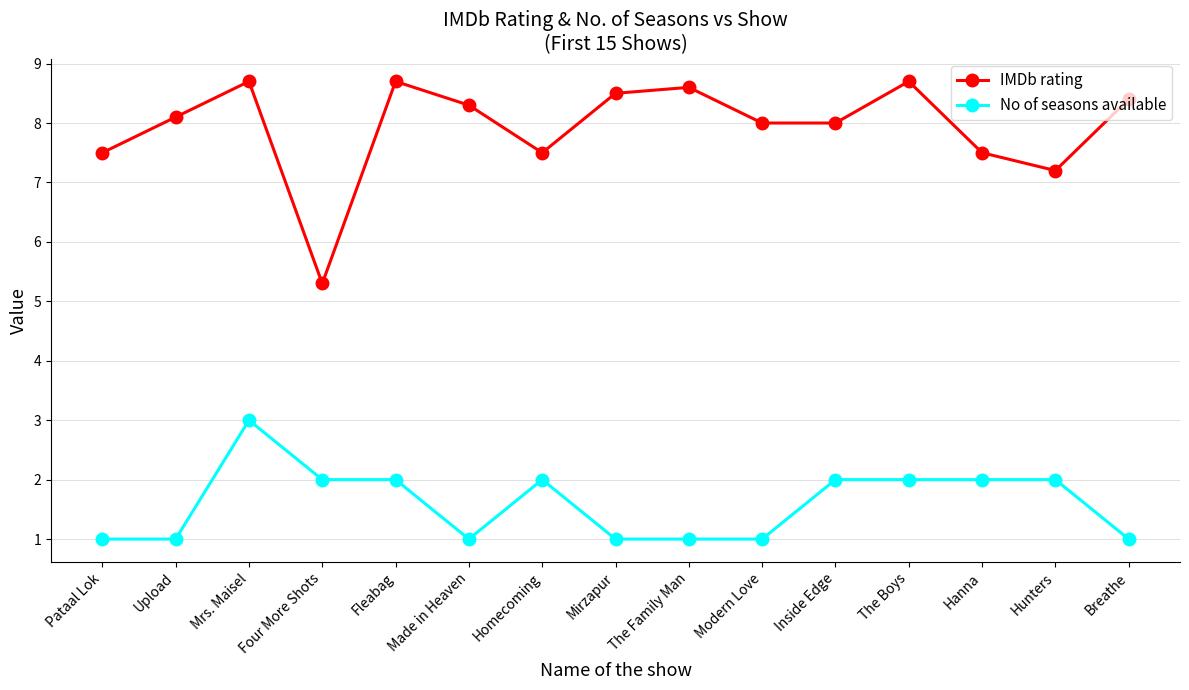

At how many categories does at least one series exceed 3?

15